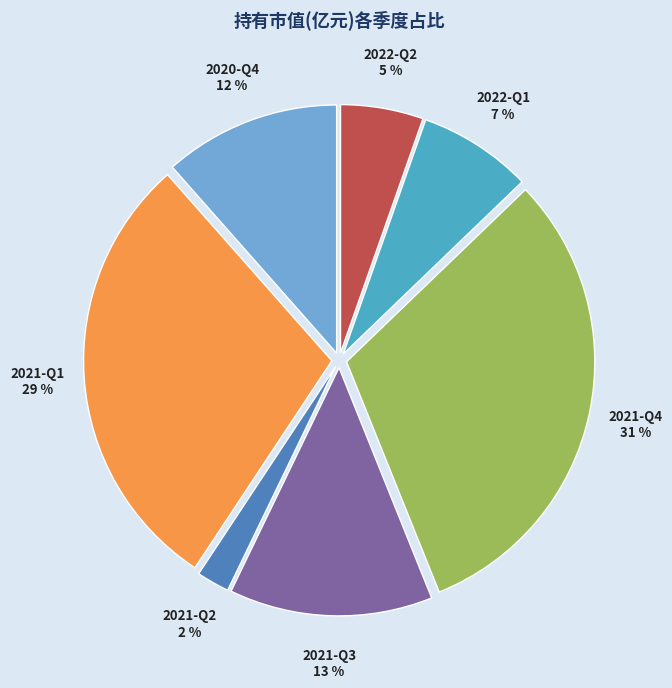

Is there a majority slice in this chart?

No